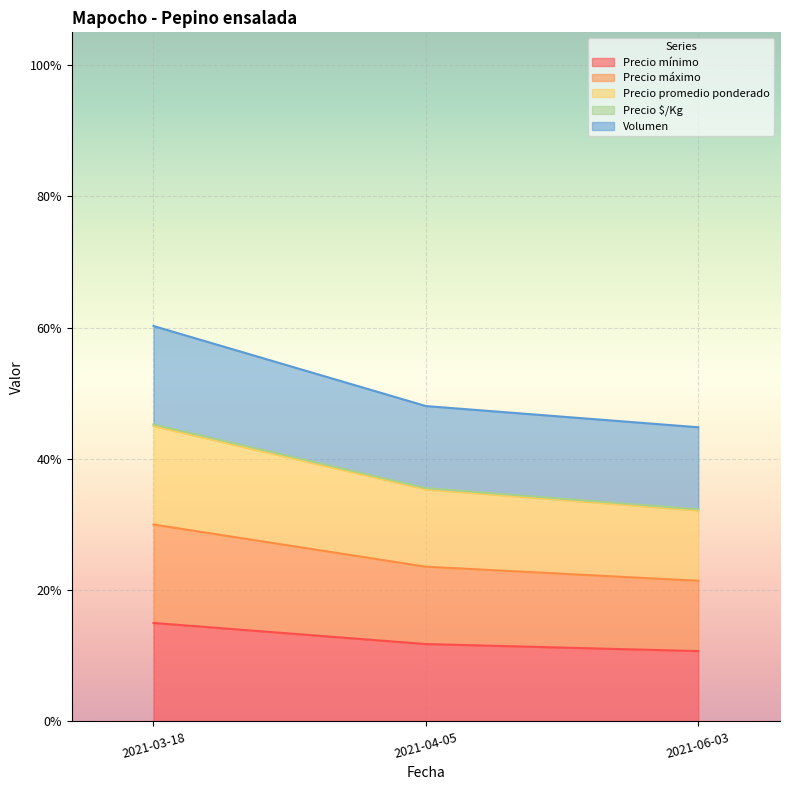

Which category has the highest value in the Volumen series?

2021-03-18